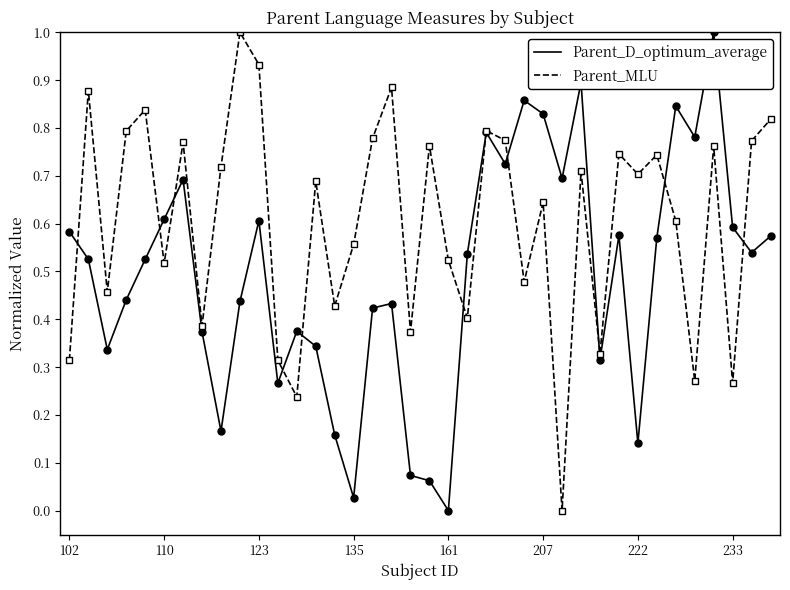

List the series in order of their overall mean, highest first.

Parent_MLU, Parent_D_optimum_average